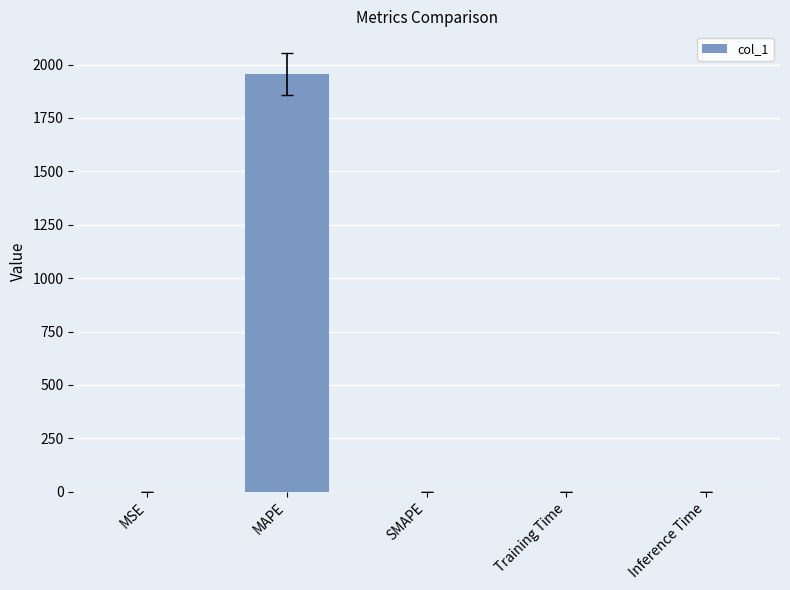

Is it true that the value at SMAPE is 0.0?

True